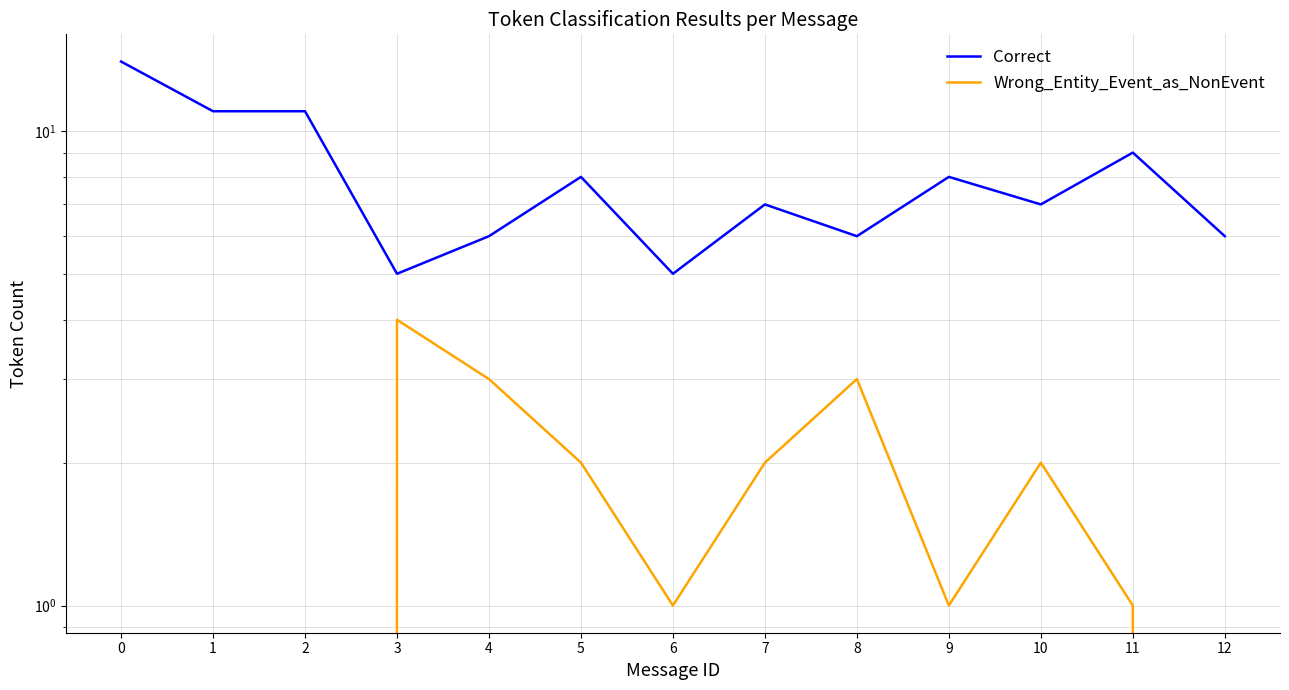

Which series has the widest spread of values?

Correct